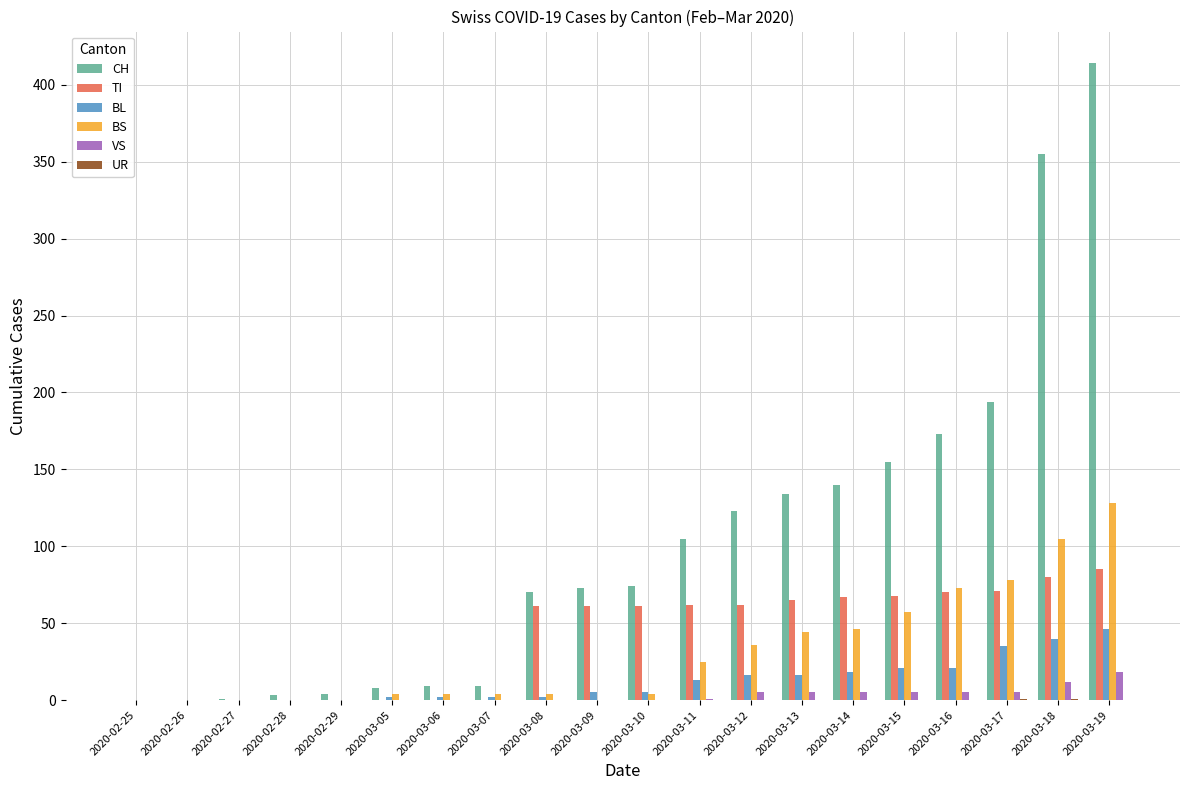

At which category is the sum across all series the highest?

2020-03-19